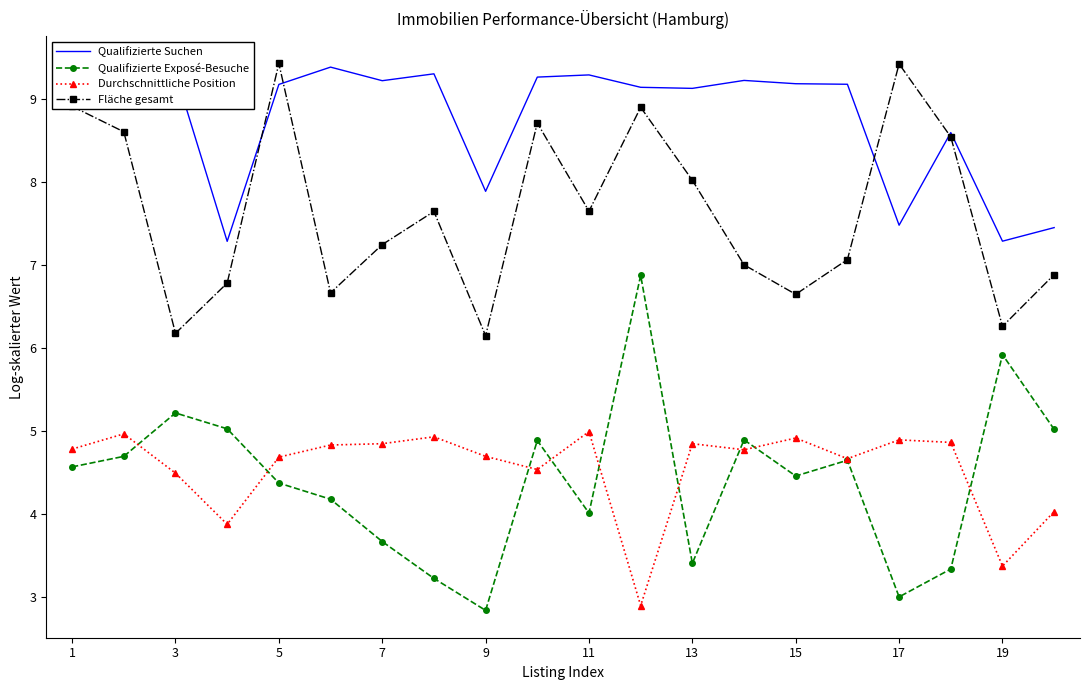

What is the minimum value shown in the chart?

2.8